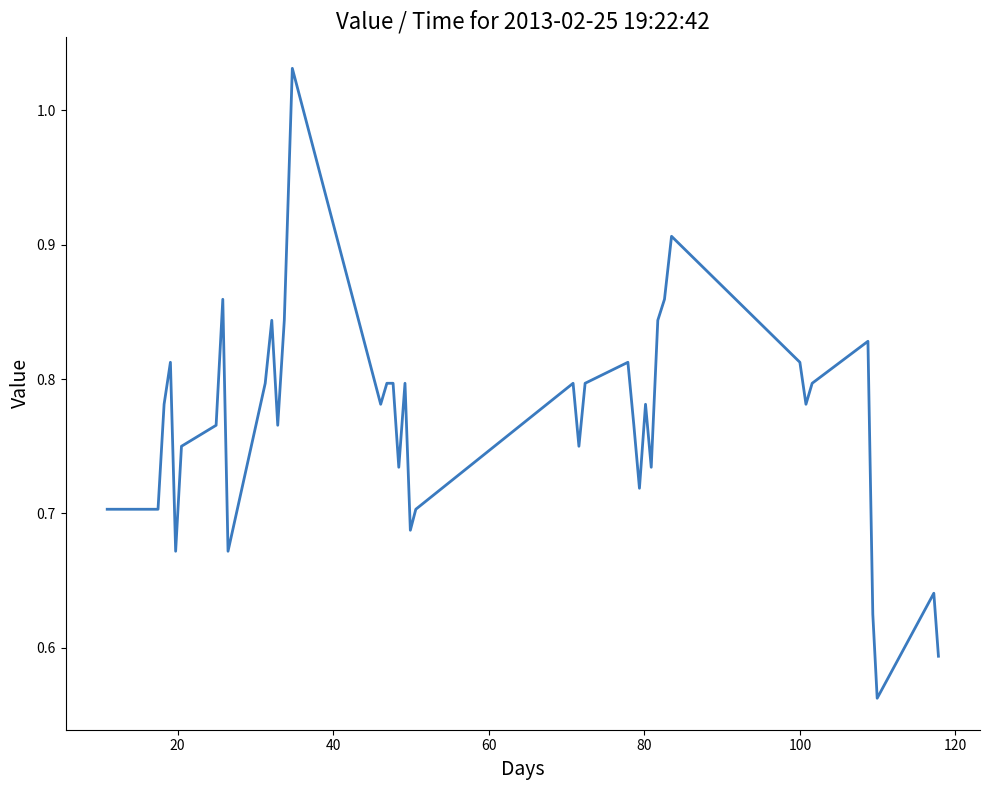

What is the difference between the maximum and minimum values?

0.5